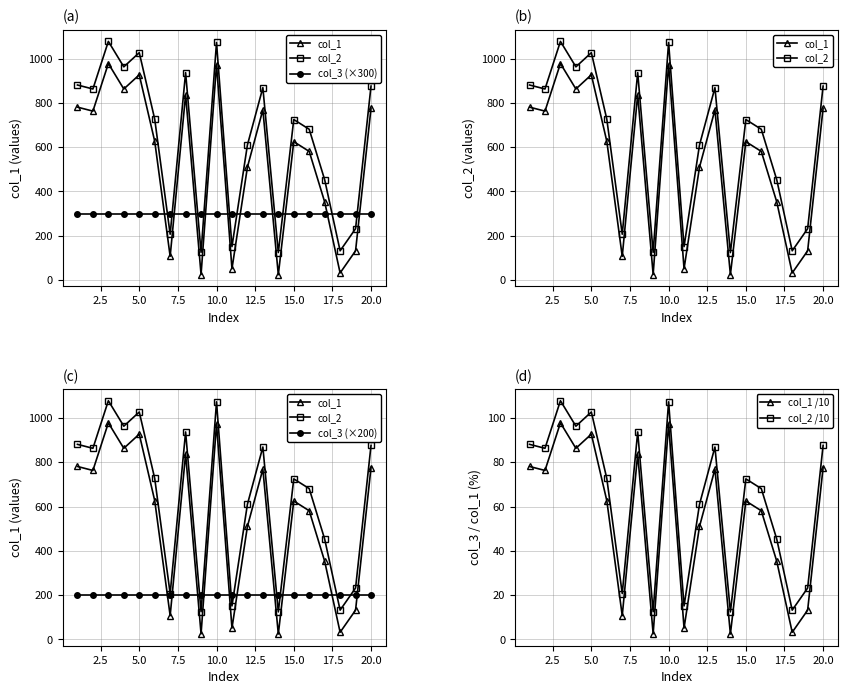

True or false: col_2 /10 and col_1 /10 intersect in this chart.

False